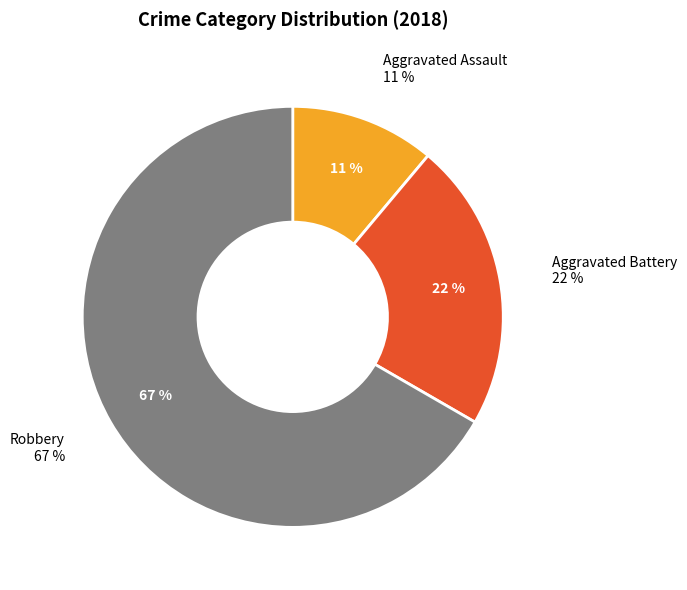

Is the sum of Aggravated Assault and Aggravated Battery greater than half?

No